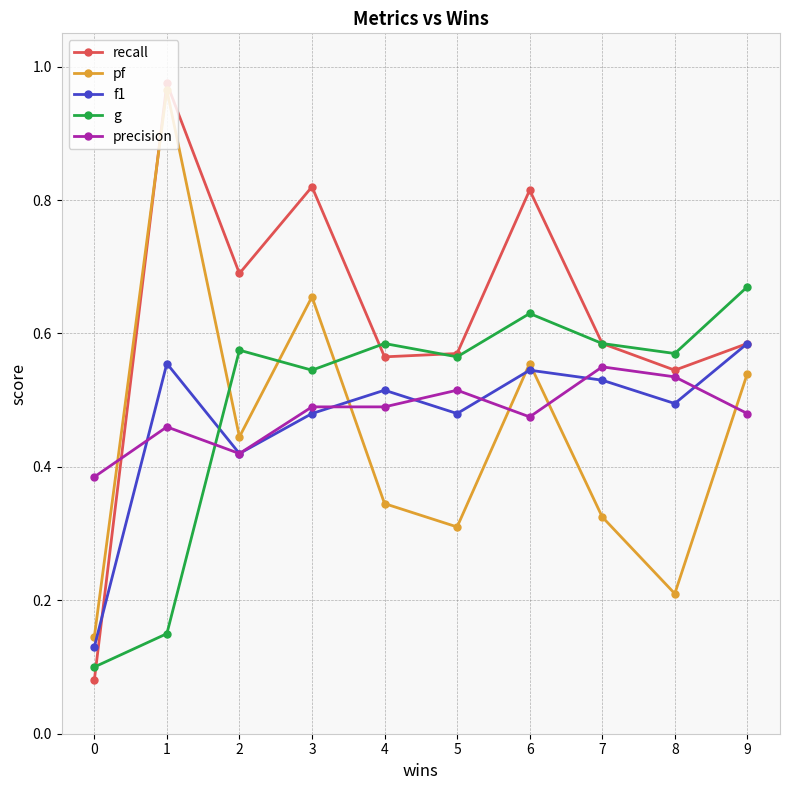

At which category is the sum across all series the highest?

1